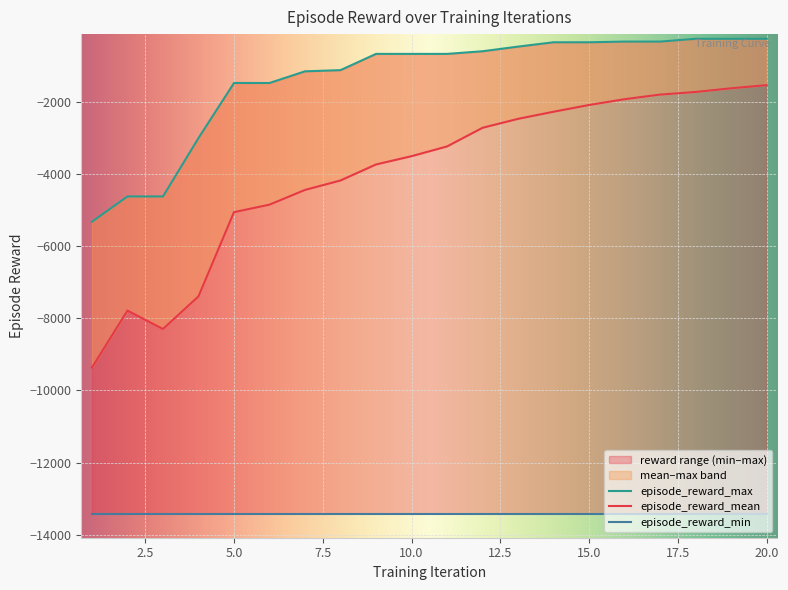

At which category does the chart reach its peak across all series?

18